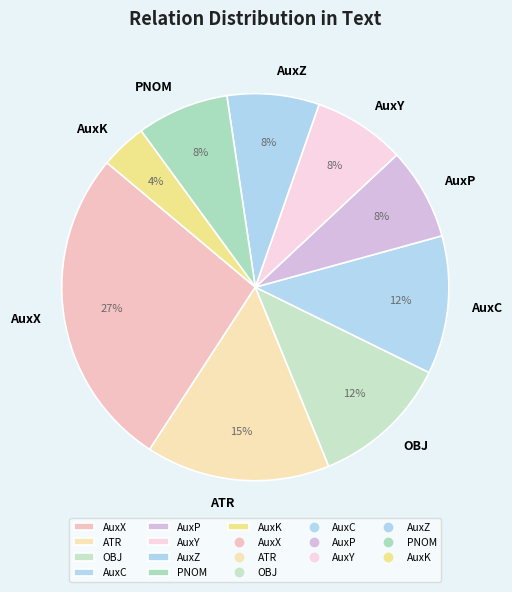

Is it true that AuxP is 8% of the pie?

True